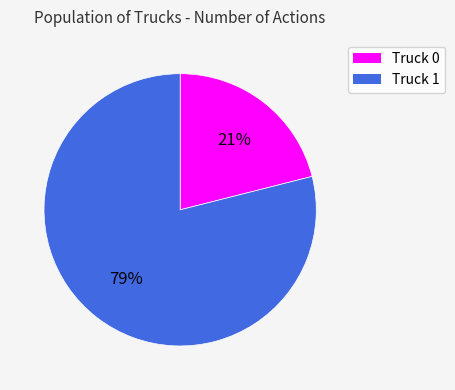

To the nearest percent, what is the difference between the Truck 1 and Truck 0 slice percentages?

58%